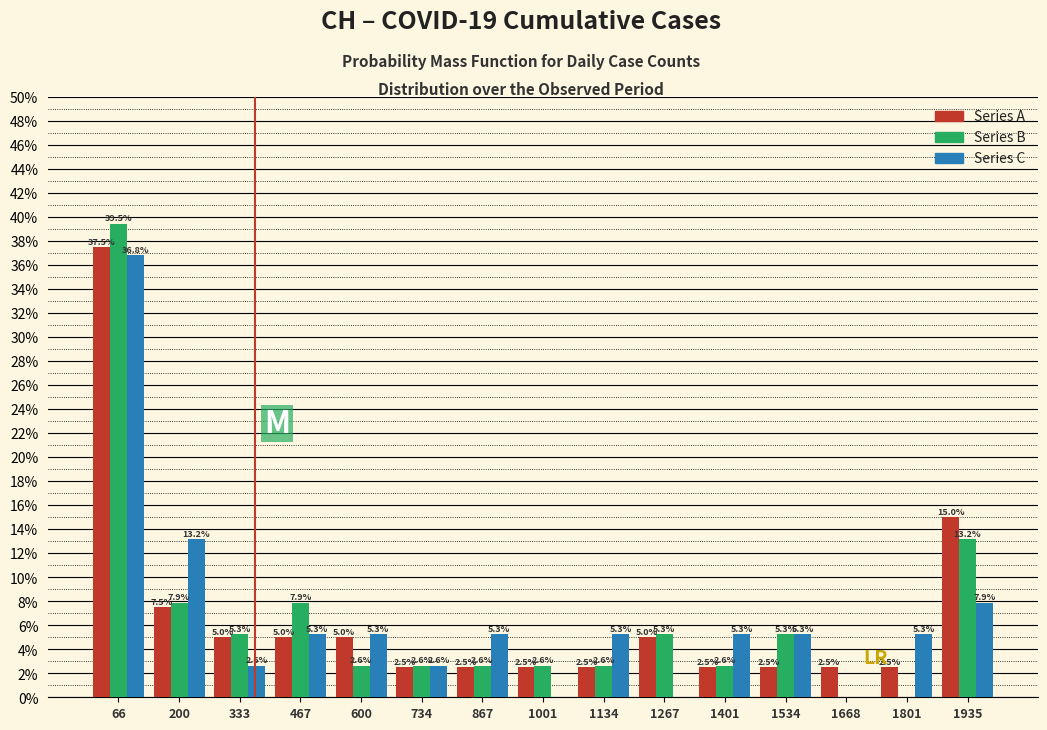

In the Series C series, which range on the x-axis has the tallest bar?

0 to 140